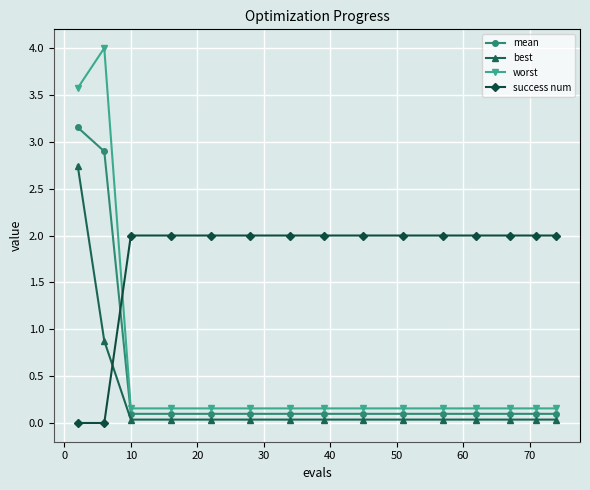

List the series in order of their peak value, highest first.

worst, mean, best, success num